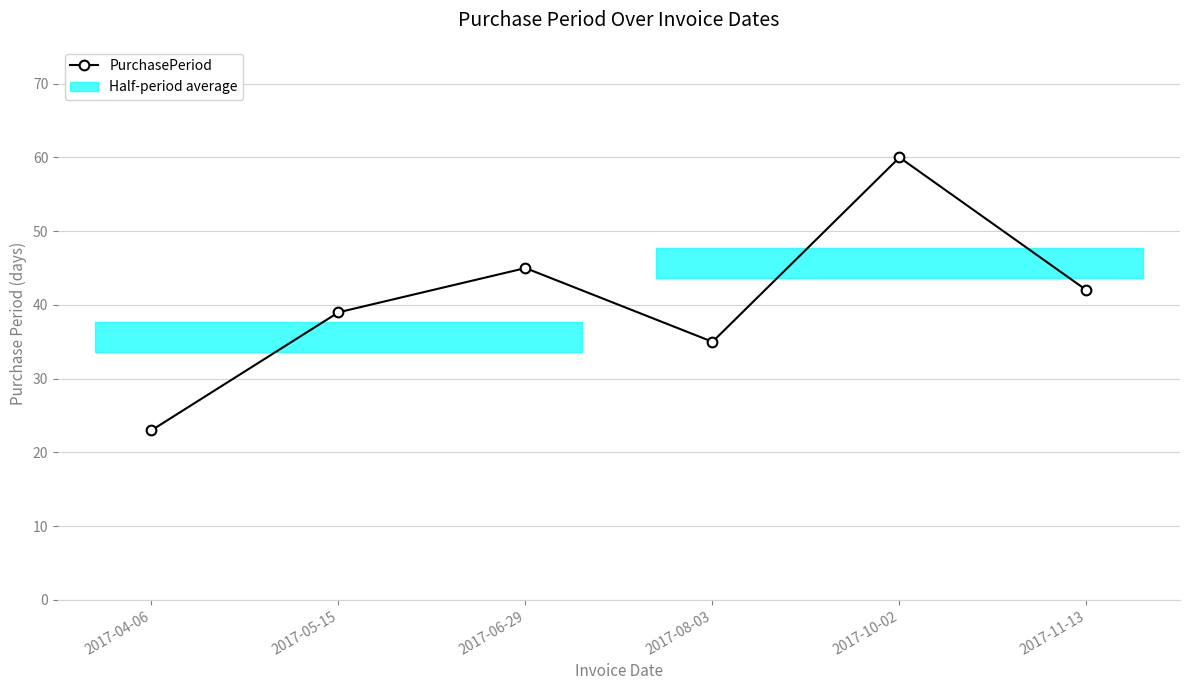

How many interior local valleys (lower than both neighbors) does the data have?

1